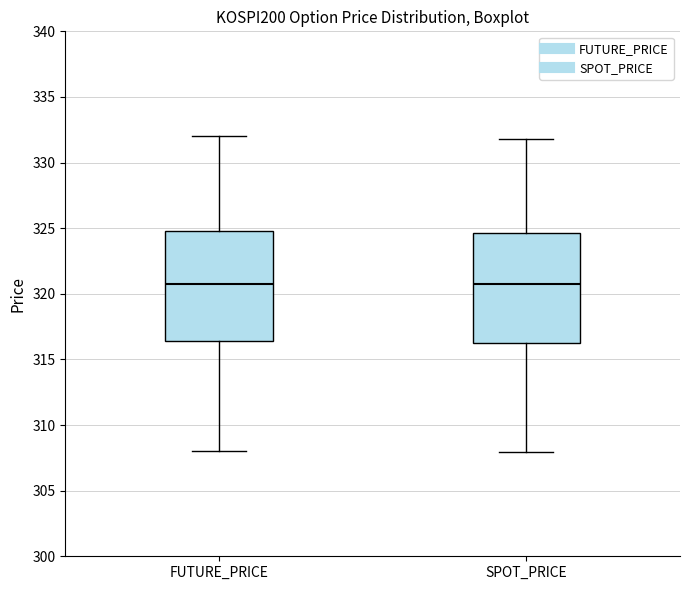

Reading left to right, read every box against the y-axis: the position of its median line, the range the box covers, and the ends of its whiskers. The values are not printed on the chart, so give them approximately, as read against the axis.

FUTURE_PRICE: median 321.0, box 316.5 to 325.0, whiskers 308.0 to 332.0
SPOT_PRICE: median 320.5, box 316.5 to 324.5, whiskers 308.0 to 332.0